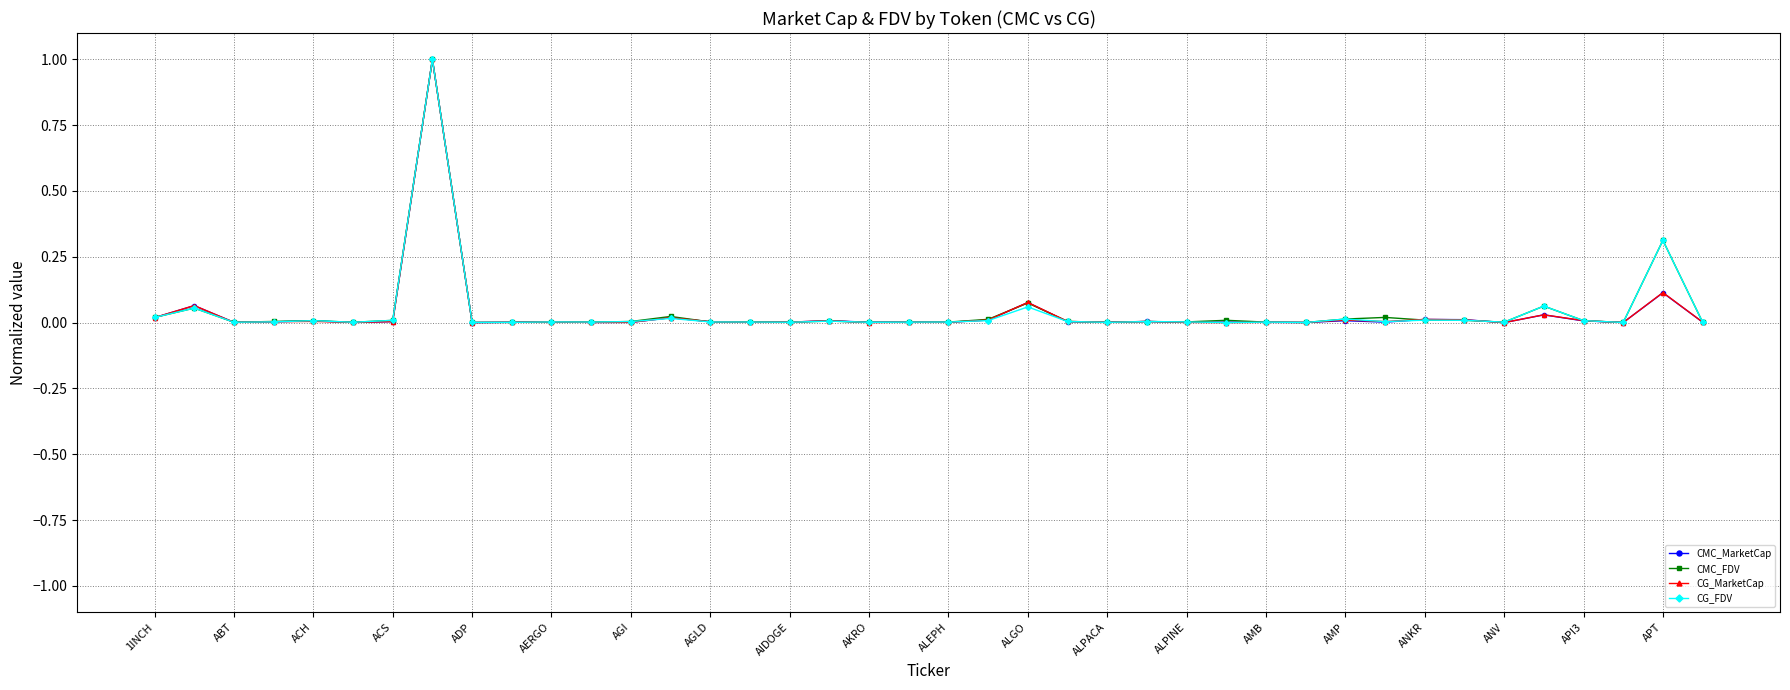

What is the greatest value displayed?

1.0